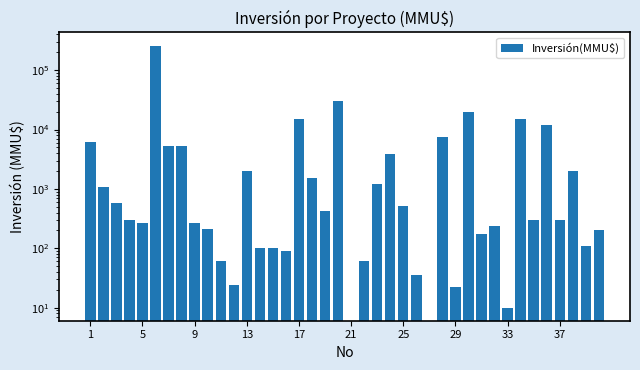

What is the value of the 5th bar from the left?

271